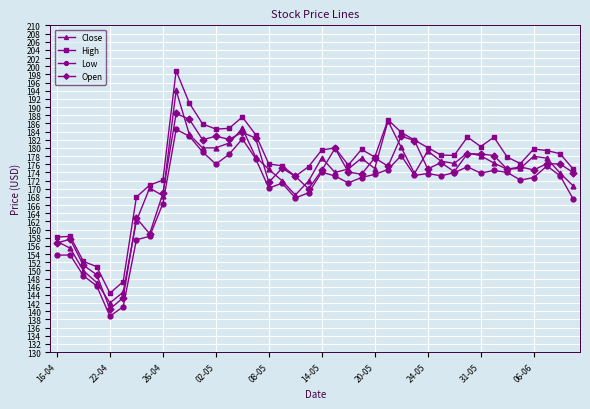

Does the chart have visible grid lines?

Yes